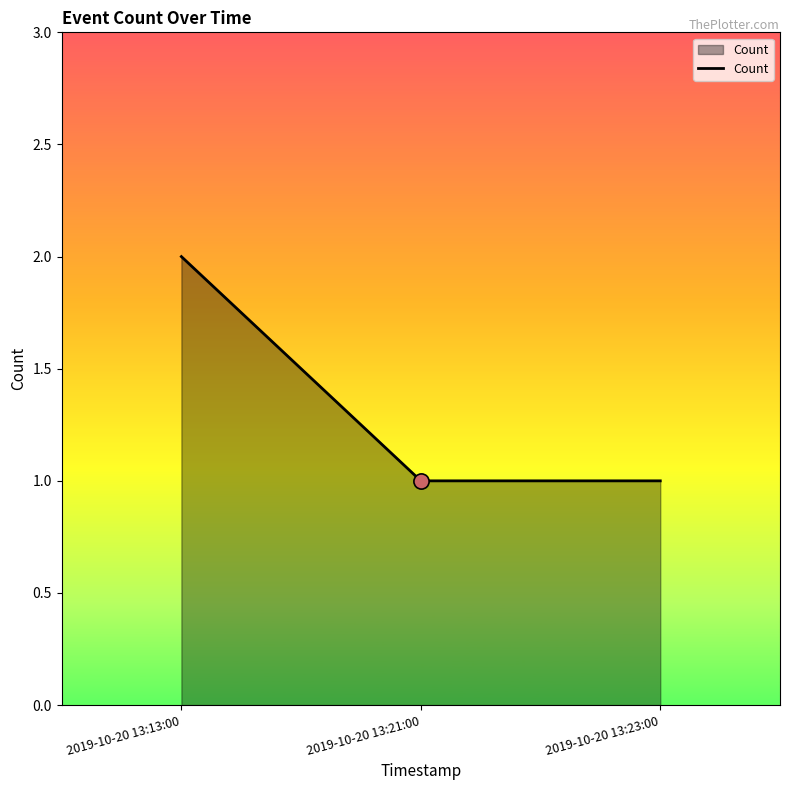

Which has a higher value, 2019-10-20 13:13:00 or 2019-10-20 13:21:00?

2019-10-20 13:13:00